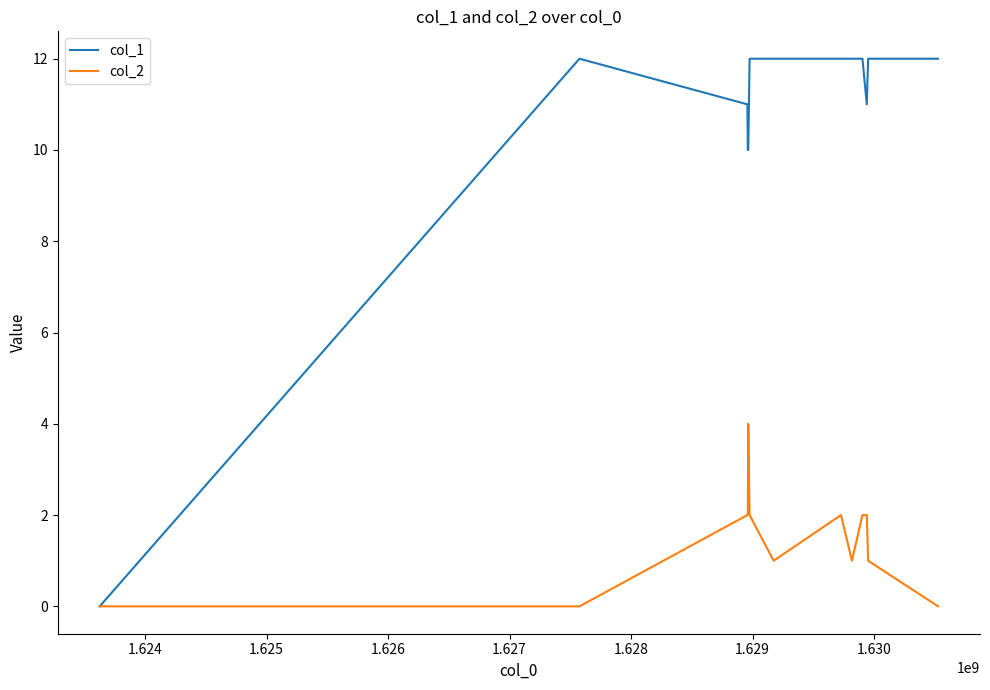

Which series has the widest spread of values?

col_1